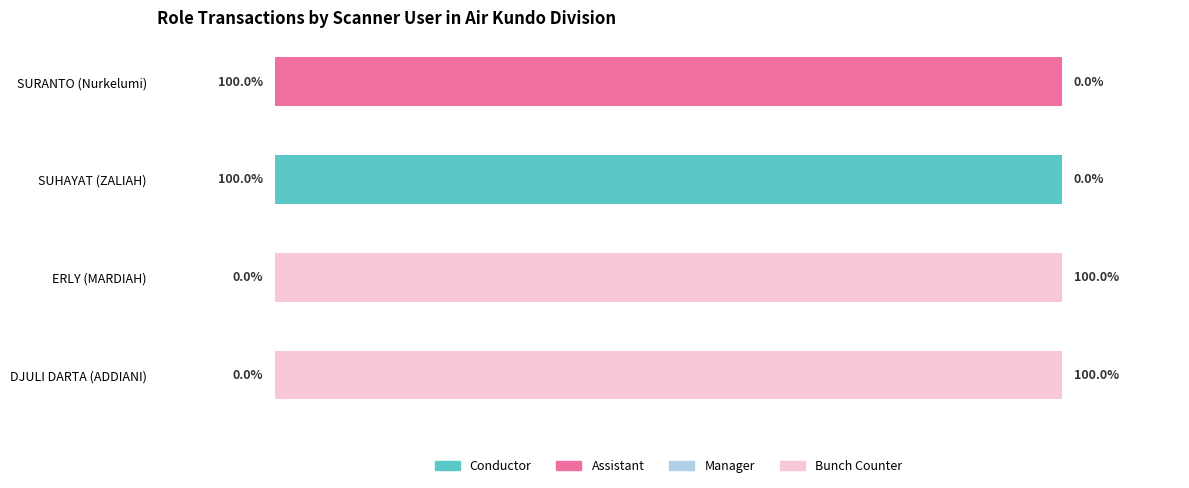

How many bars are there in total?

16